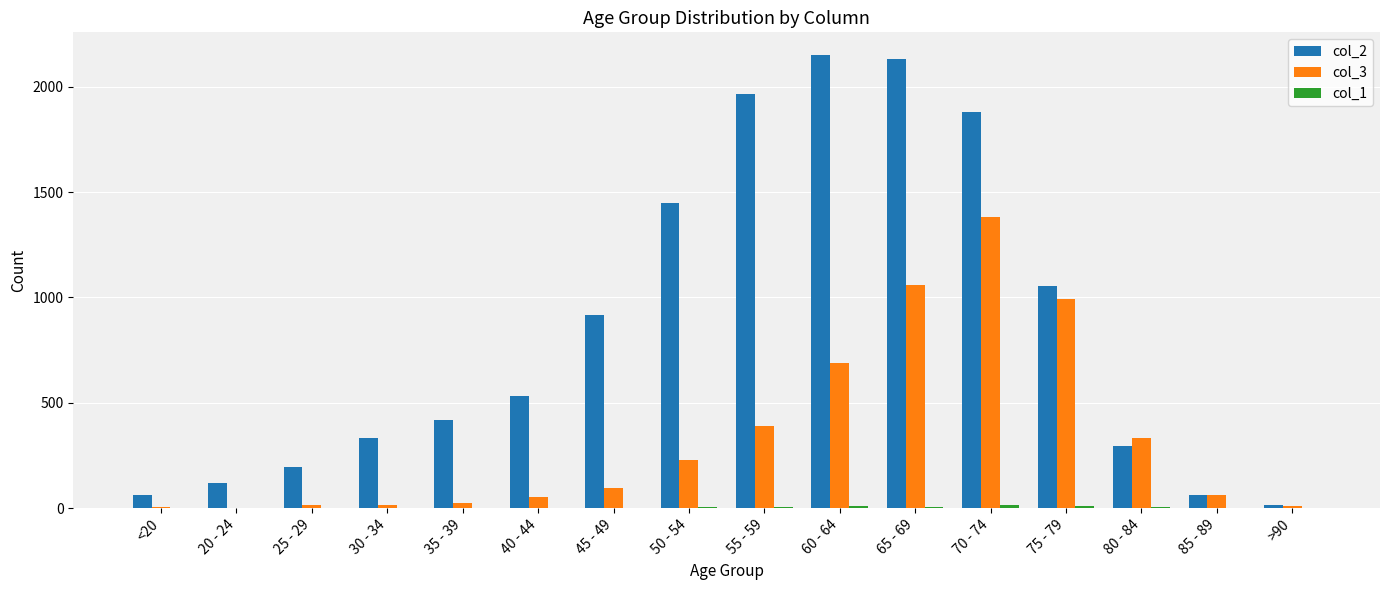

The col_2 series shows 1450 at 50 - 54. True or false?

True